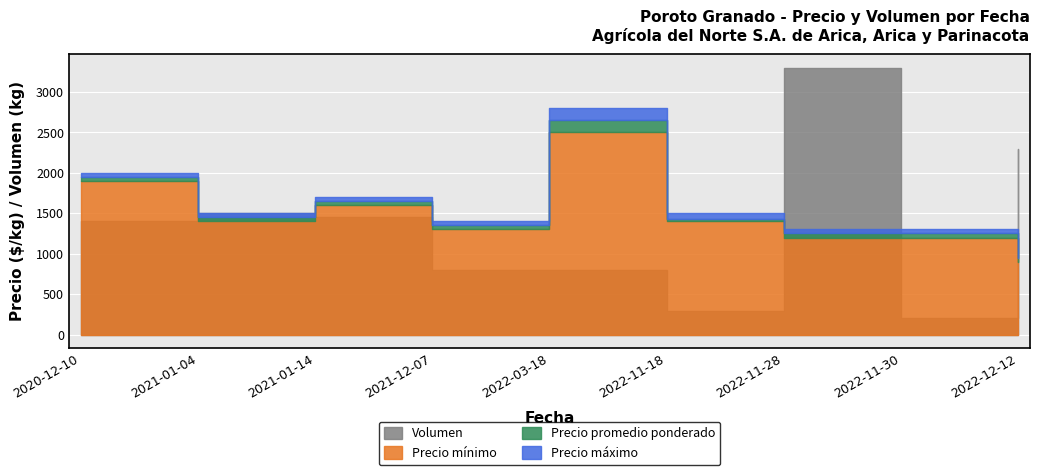

The Precio minimo series shows 2722 at 2020-12-10. True or false?

False